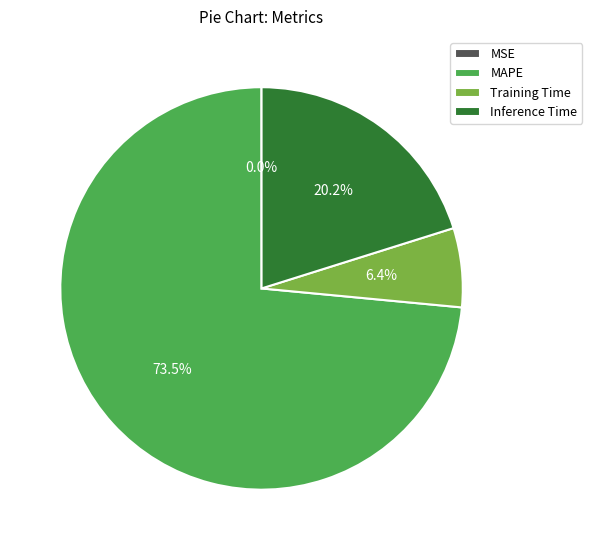

What is the largest slice in the pie chart?

MAPE